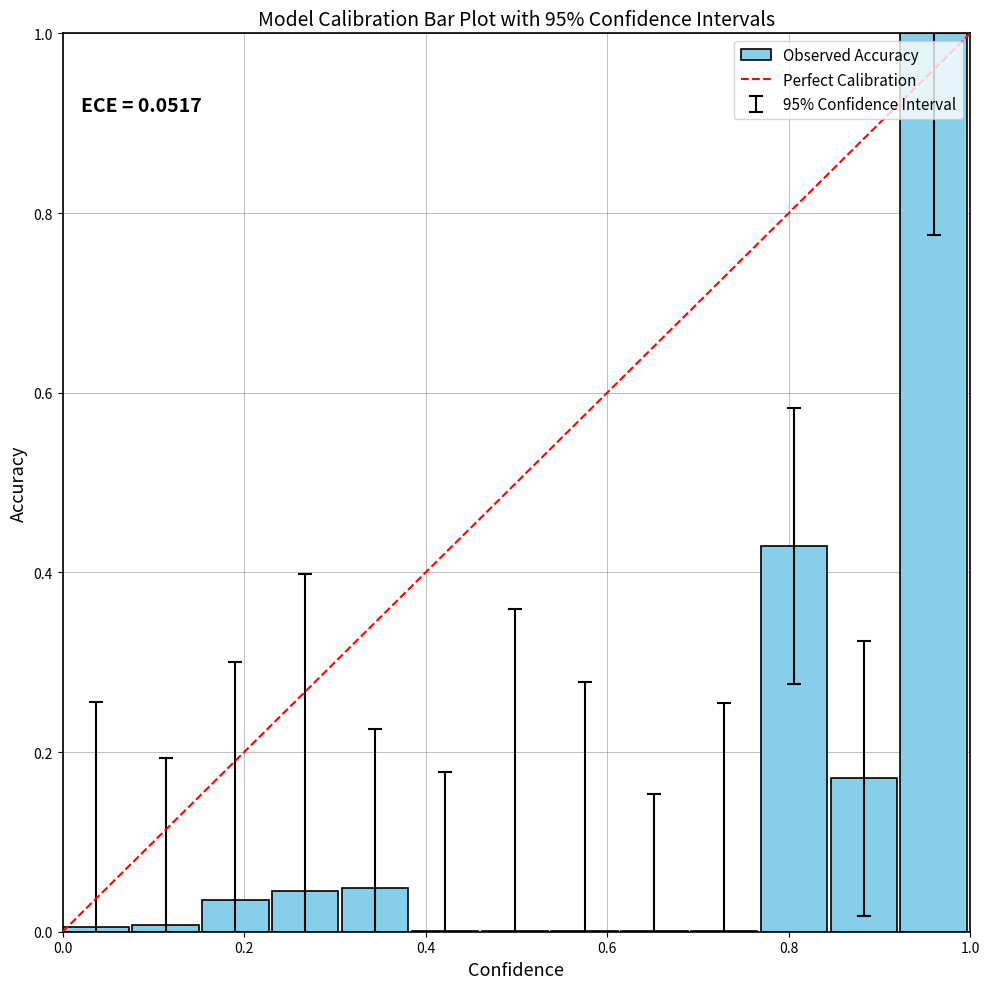

What is the maximum value shown in the chart?

1.0